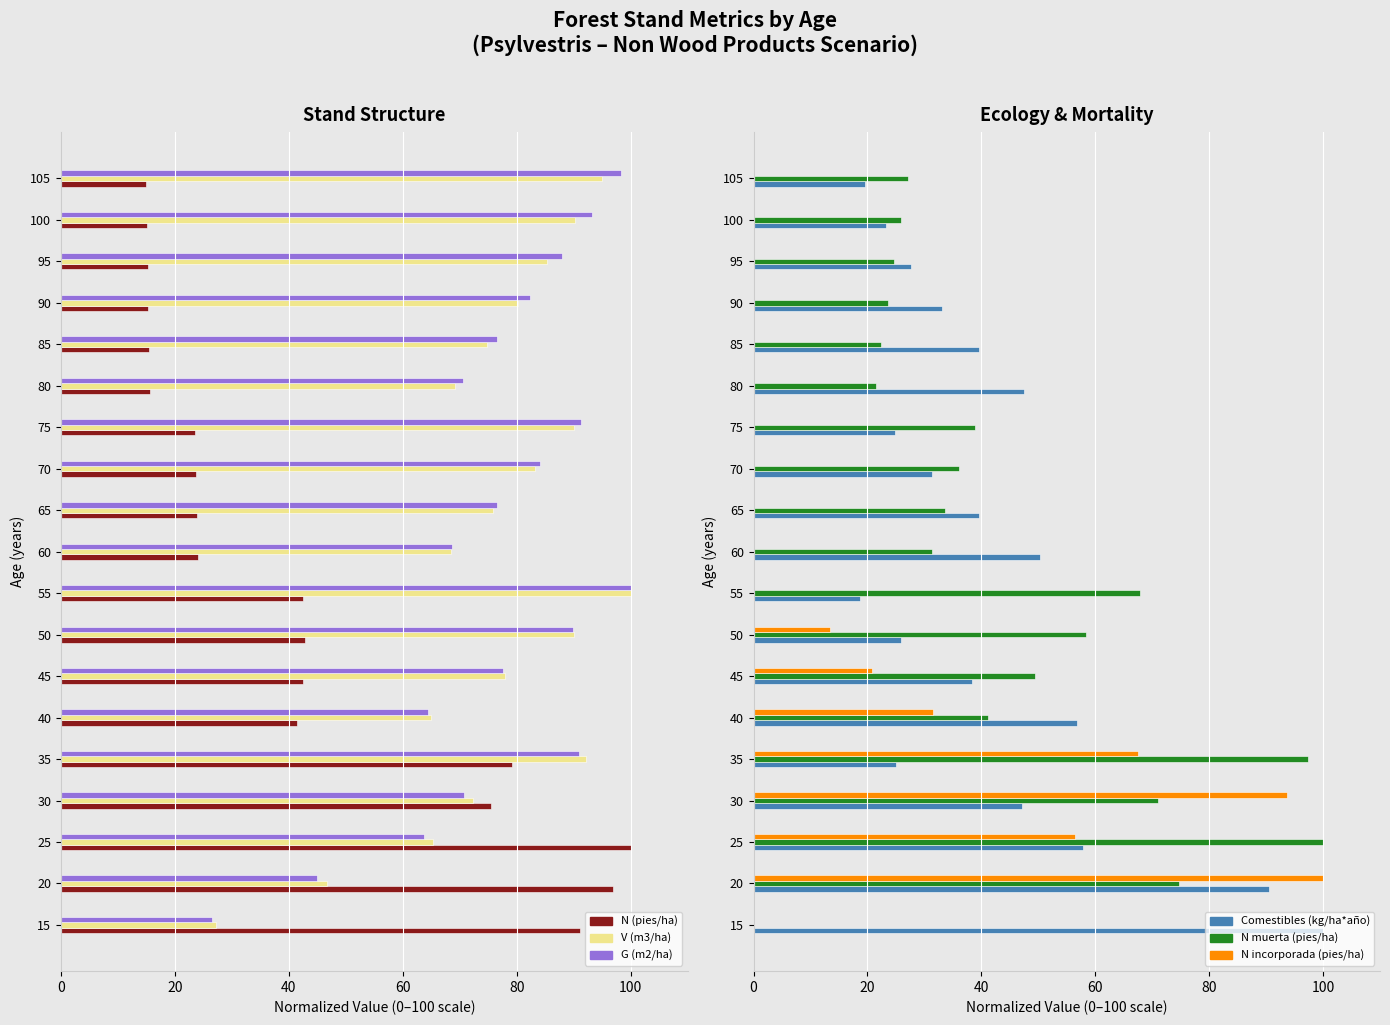

Rank the series by their maximum value, from lowest to highest.

N (pies/ha), V (m3/ha), G (m2/ha), Comestibles (kg/ha*año), N muerta (pies/ha), N incorporada (pies/ha)